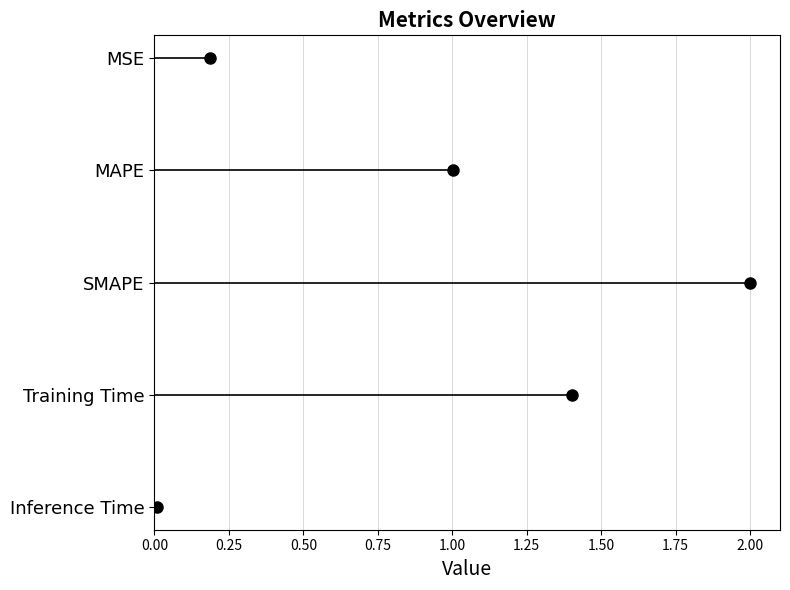

Between 0.50 and 0.75, which is larger?

0.75